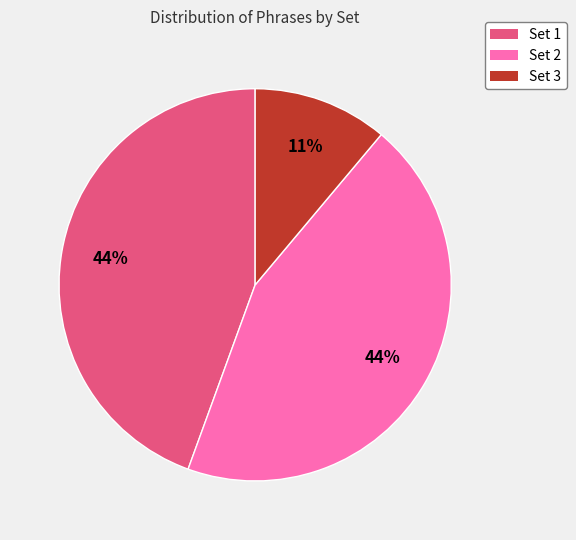

To the nearest percent, what is the difference between the Set 3 and Set 1 slice percentages?

33%